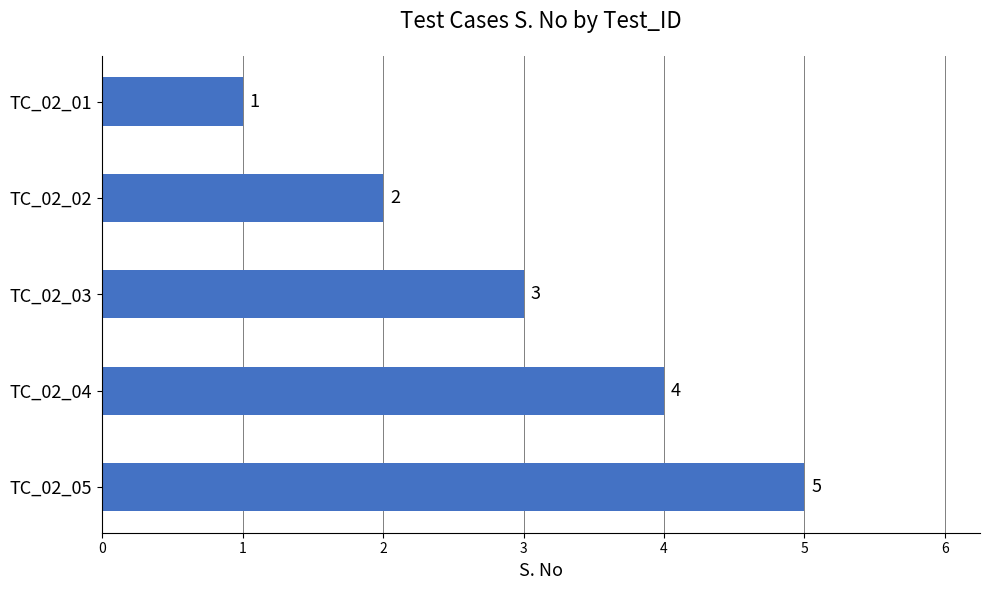

List the labels in order of value, smallest first.

TC_02_01, TC_02_02, TC_02_03, TC_02_04, TC_02_05